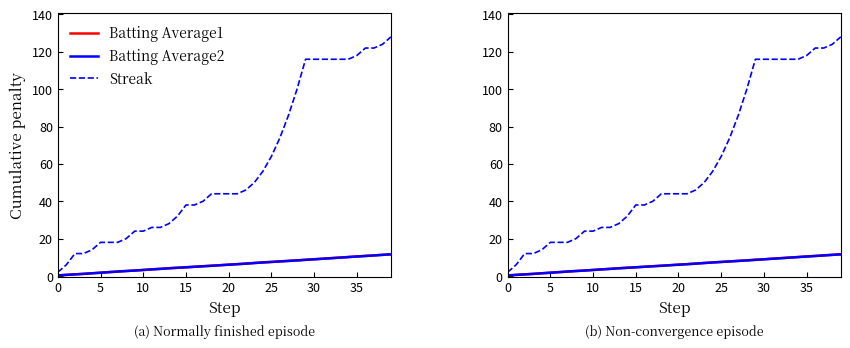

What is the sum of the Batting Average2 values at 0 and 17?

5.5